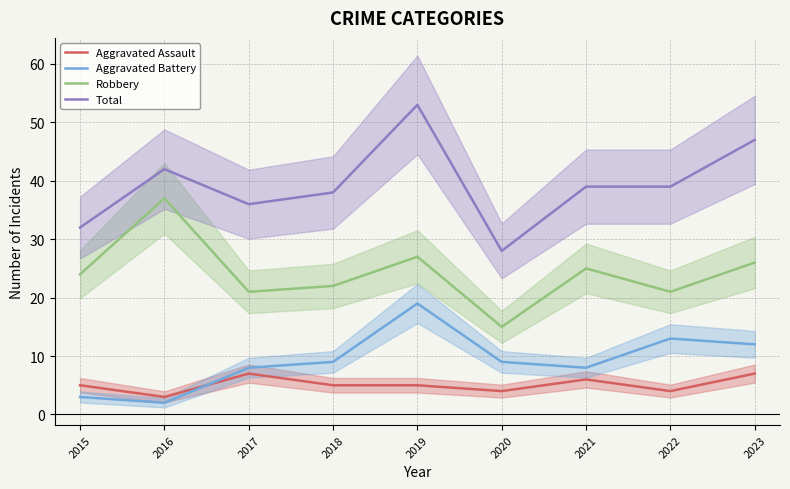

True or false: Total and Aggravated Assault cross at least once.

False